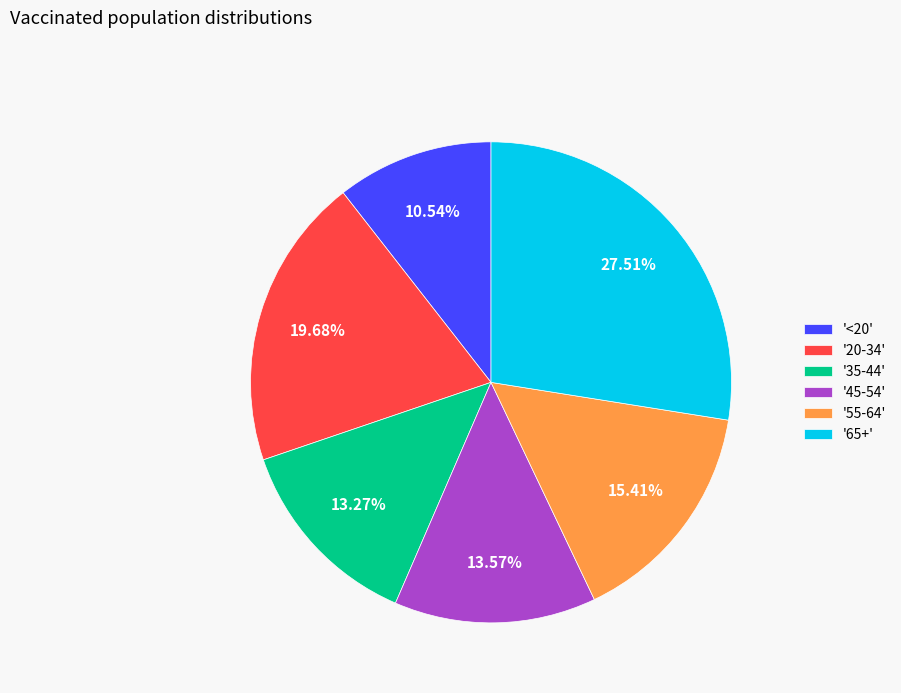

What is the ratio of the value at '55-64' to the value at '35-44'?

1.2